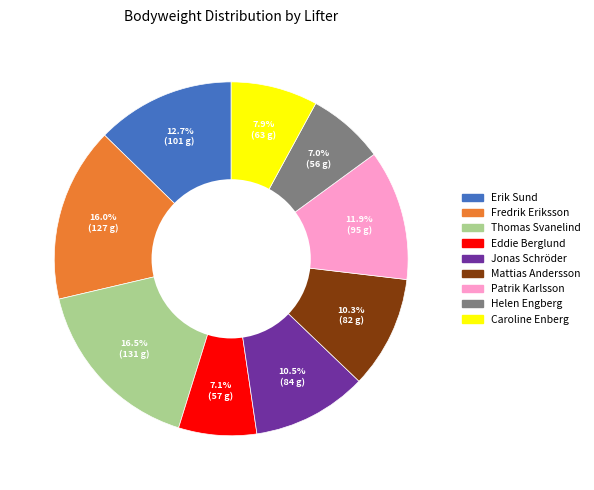

Which category has the biggest portion of the pie?

Thomas Svanelind